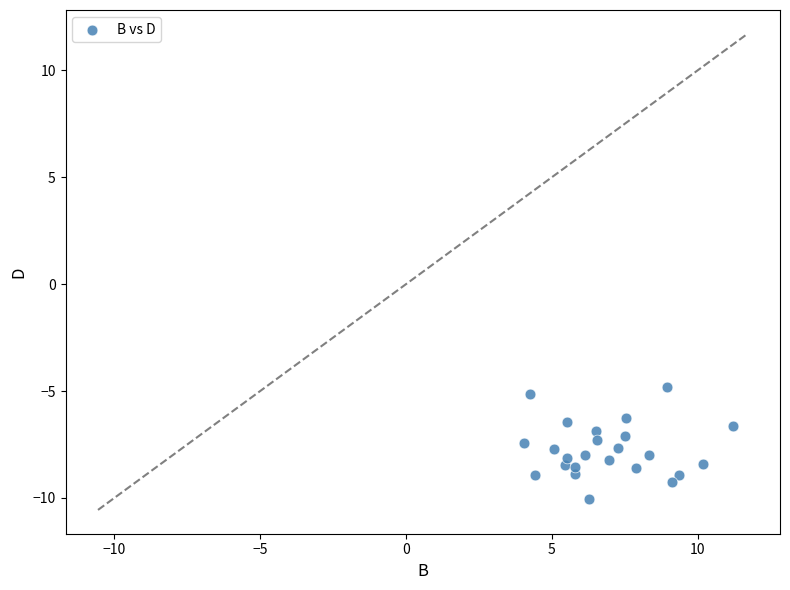

What is the range of X values (max minus min)?

7.2